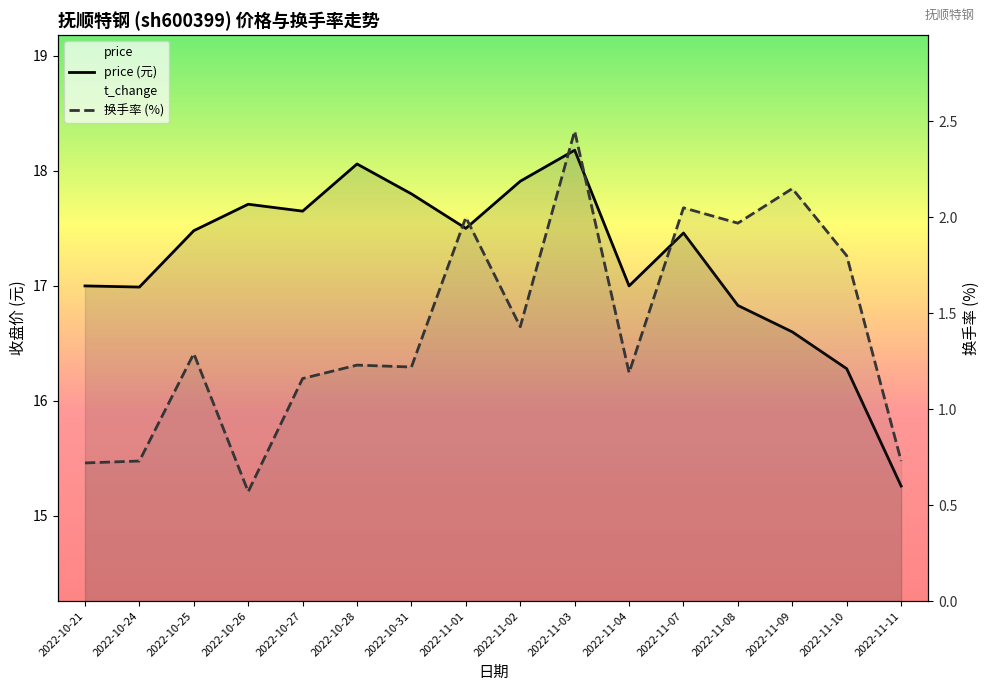

True or false: 换手率 (%) has more than 0 points higher than both neighbors.

True